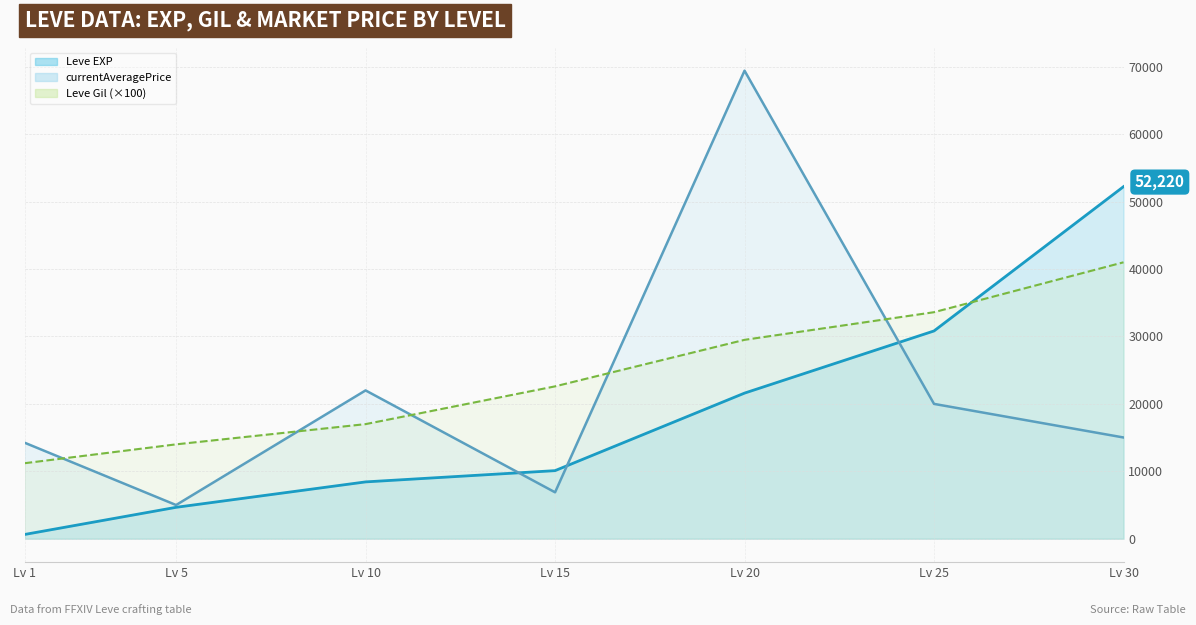

Which category has the lowest value across all series?

Lv 1